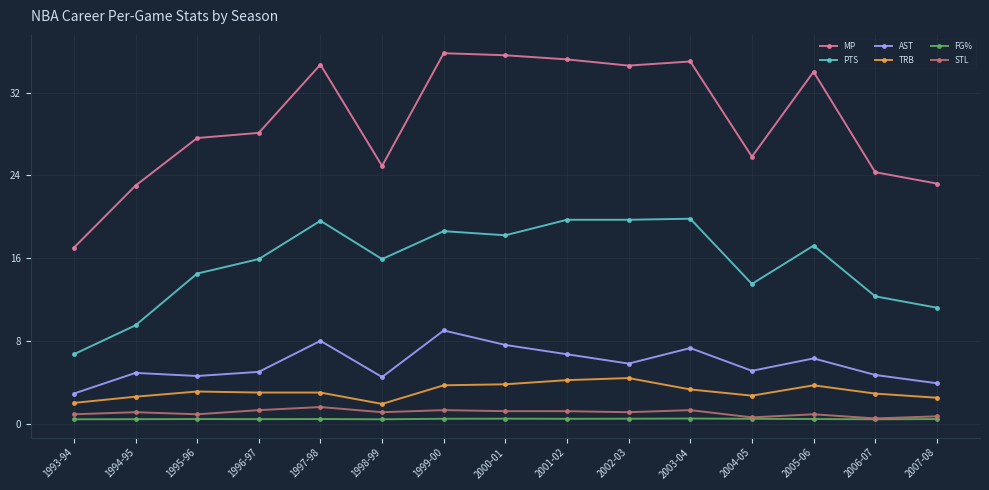

The AST series shows 4.7 at 2006-07. True or false?

True